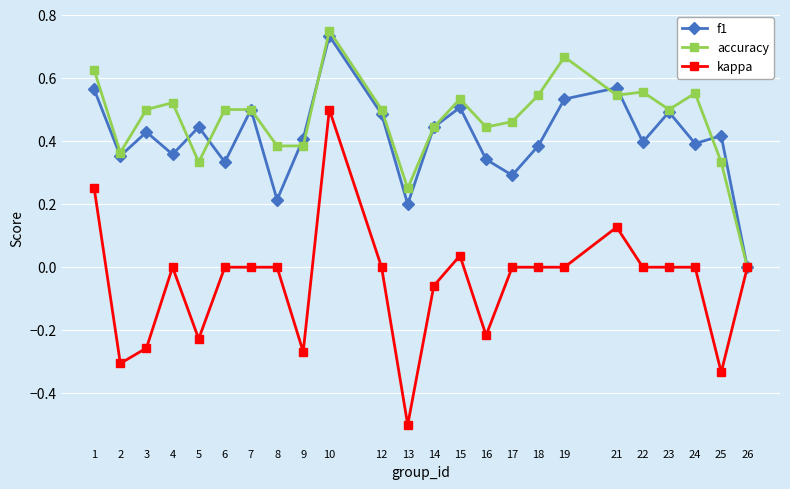

Which series has the largest total across all categories?

accuracy